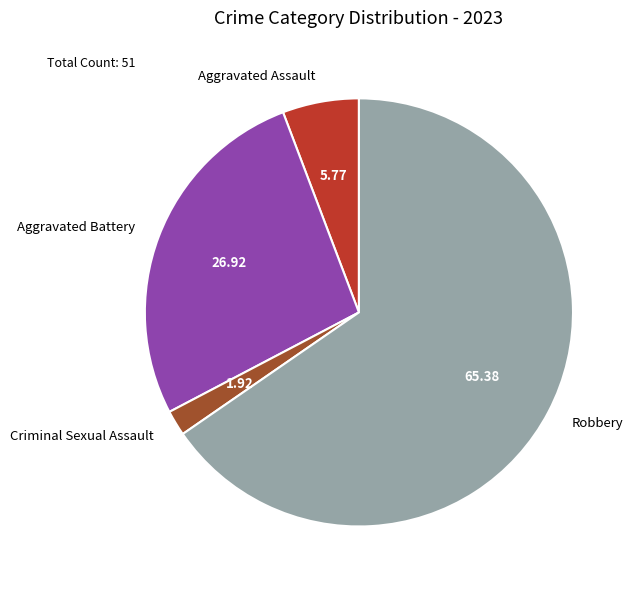

Between Robbery and Criminal Sexual Assault, which is larger?

Robbery